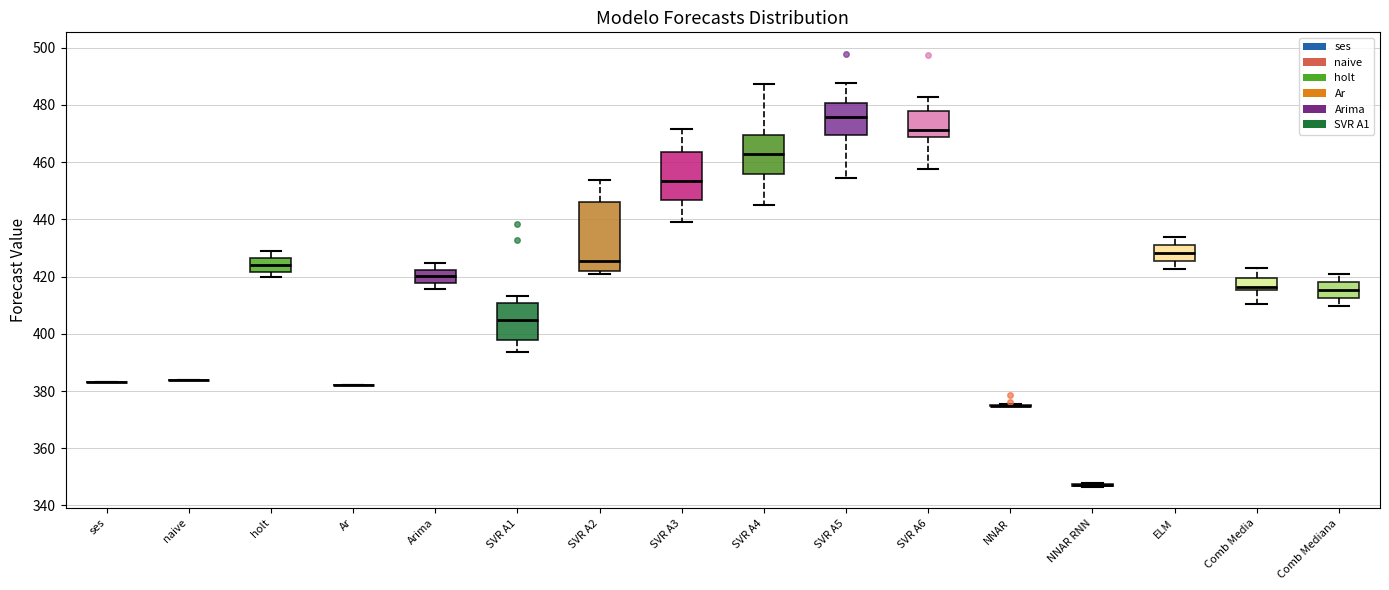

Where is the lower edge of the box for holt on the y-axis? The values are not printed on the chart, so give them approximately, as read against the axis.

422